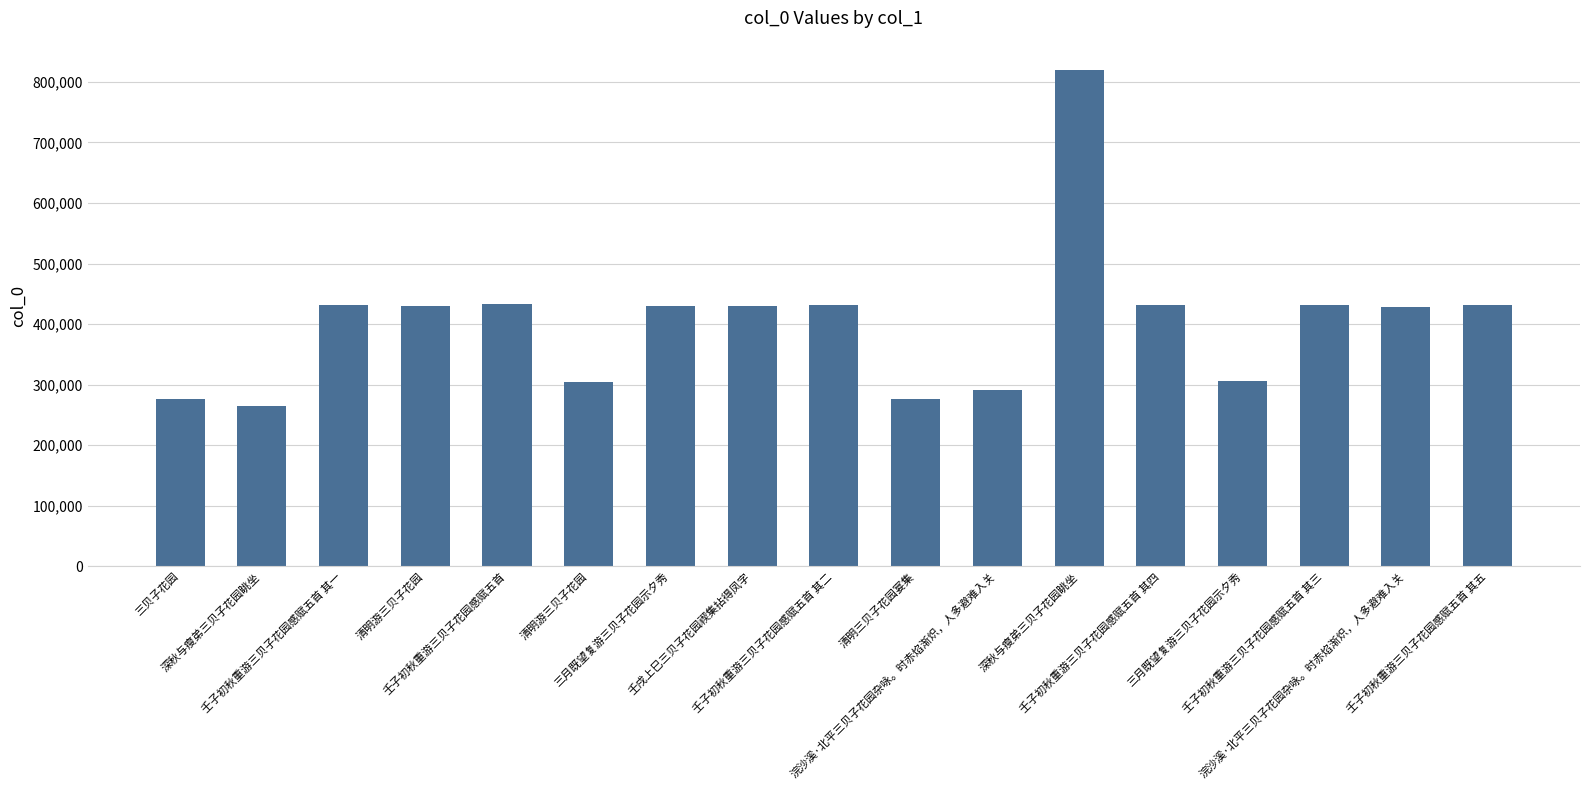

At which label is the value closest to 542311?

壬子初秋重游三贝子花园感赋五首